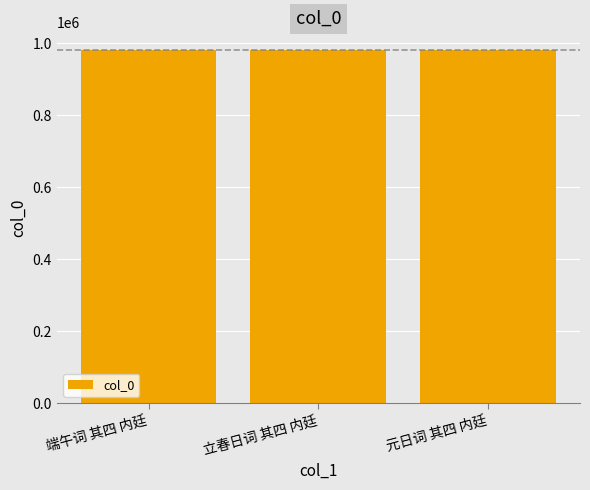

What is the difference between the values at 立春日词 其四 内廷 and 元日词 其四 内廷?

17